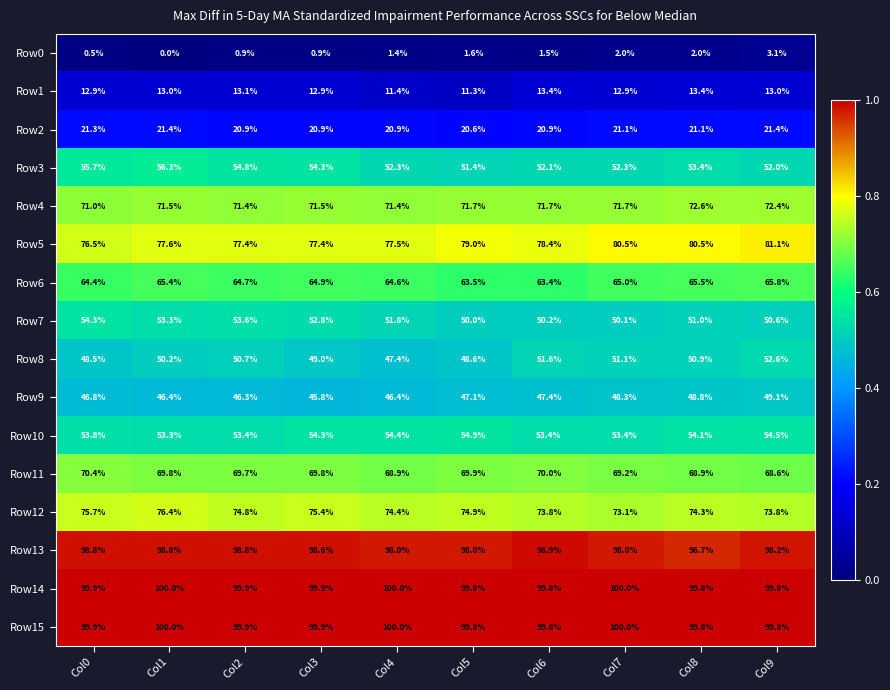

At which category is the sum across all series the highest?

Col9